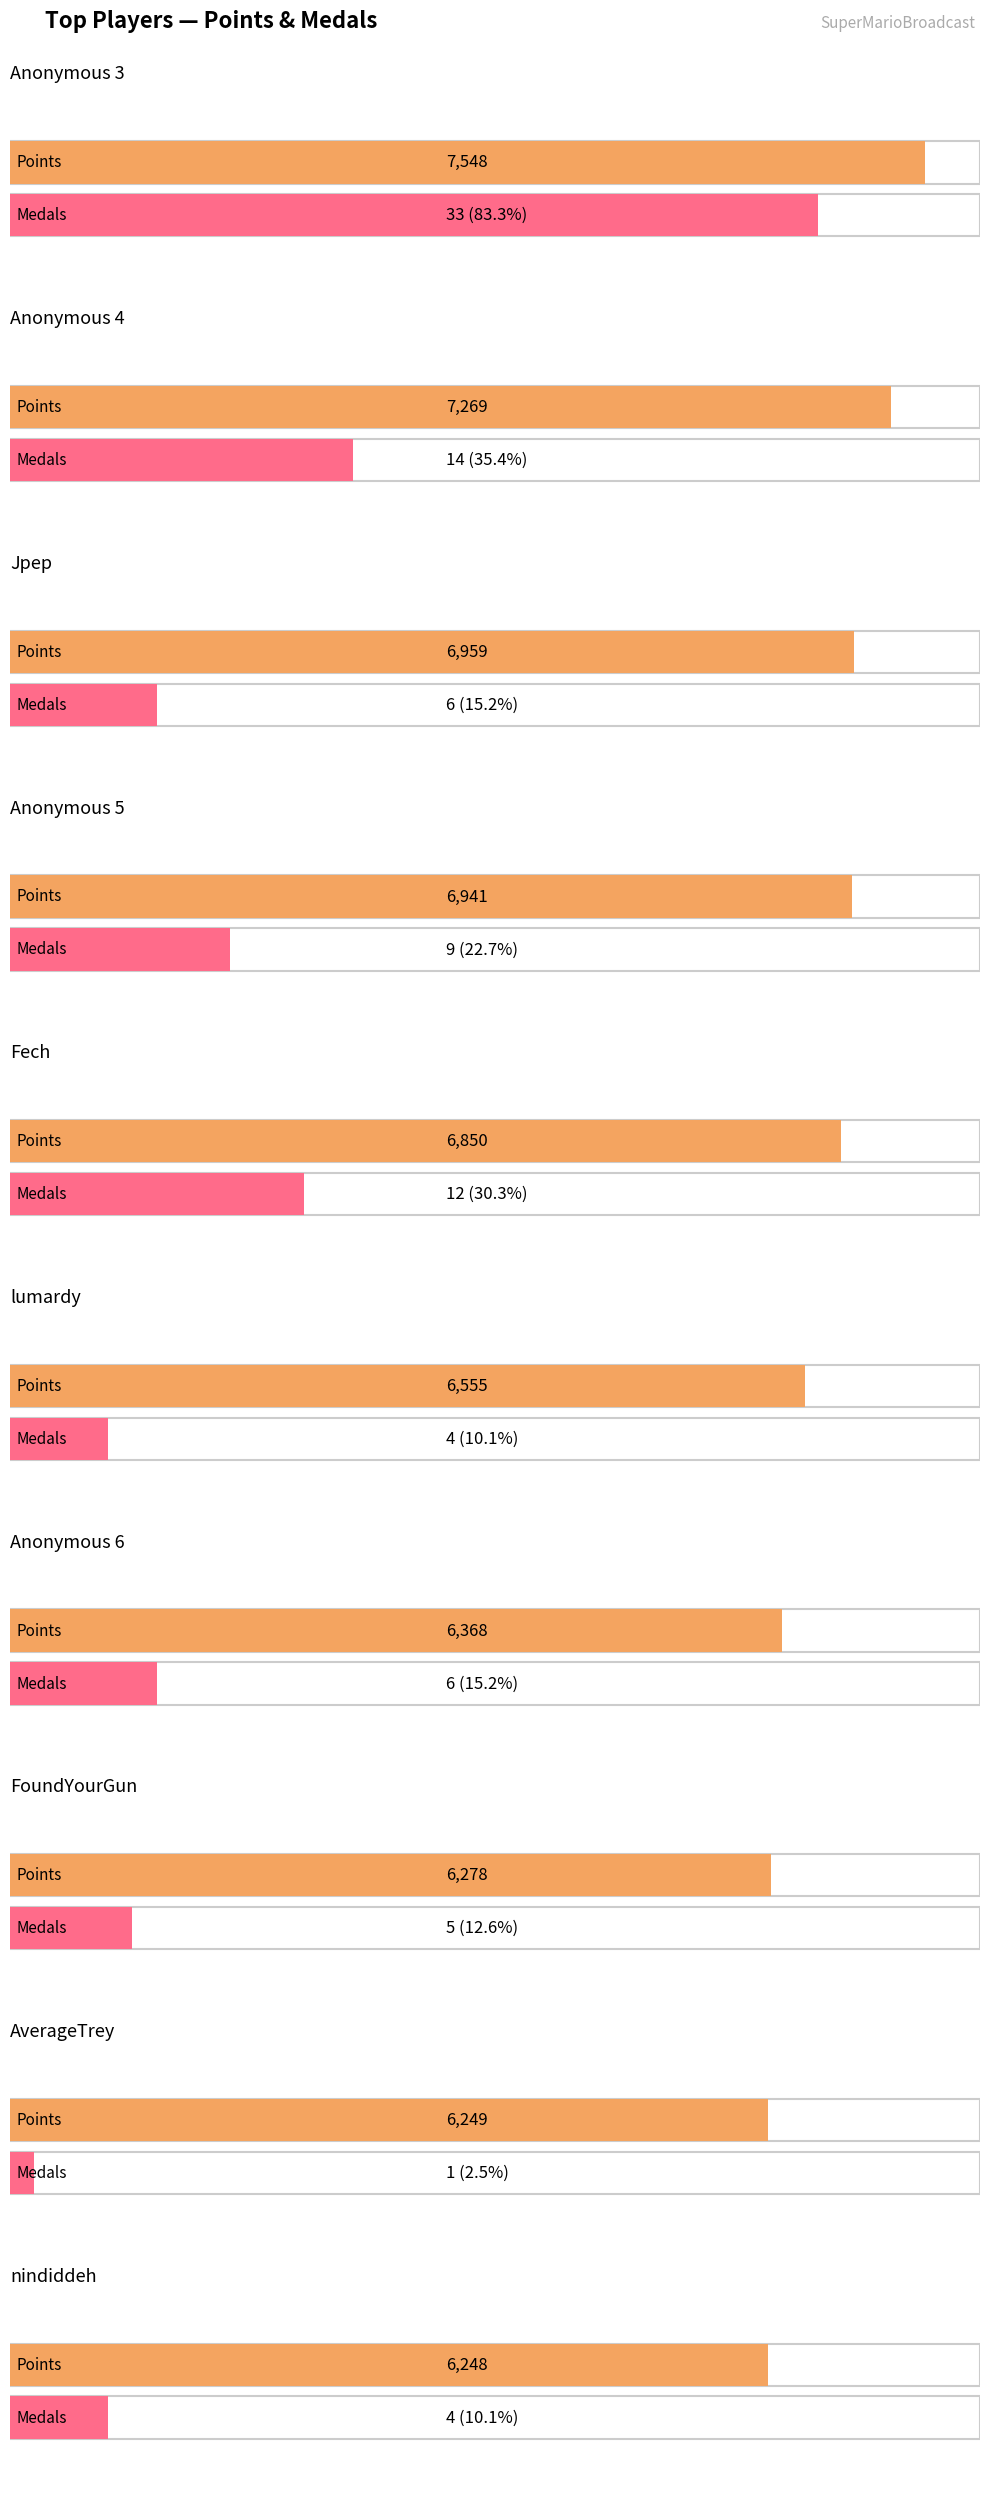

What is the label of the 3rd bar from the right?

FoundYourGun